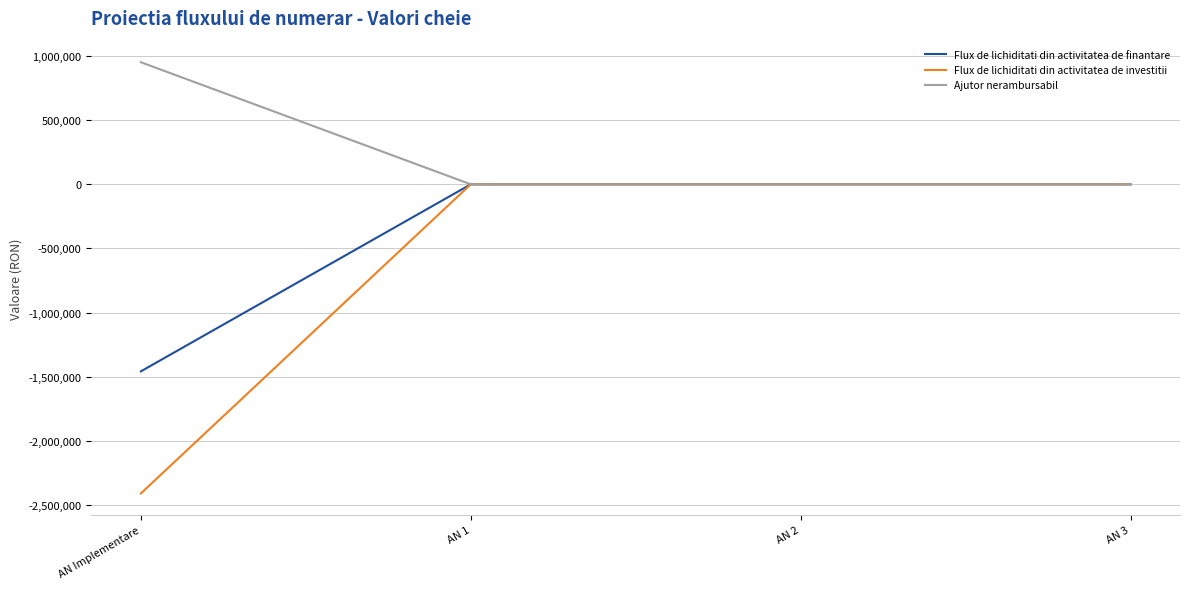

True or false: Flux de lichiditati din activitatea de investitii has a value of -741406.0 at AN 1.

False